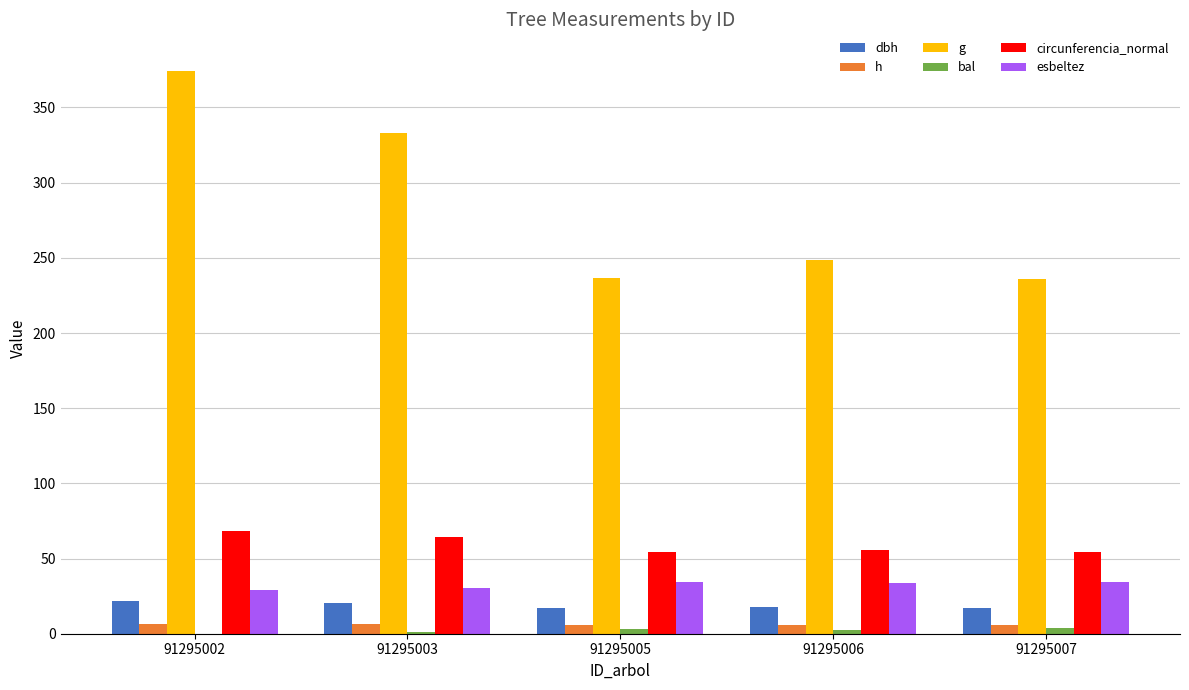

The g series shows 317.9 at 91295007. True or false?

False